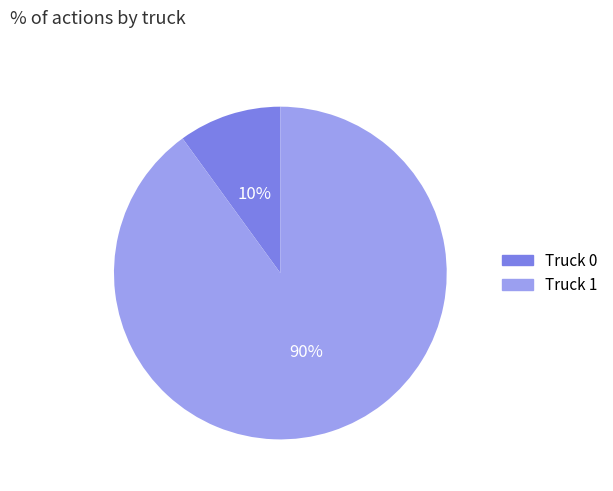

Rank the categories by value from highest to lowest.

Truck 1, Truck 0